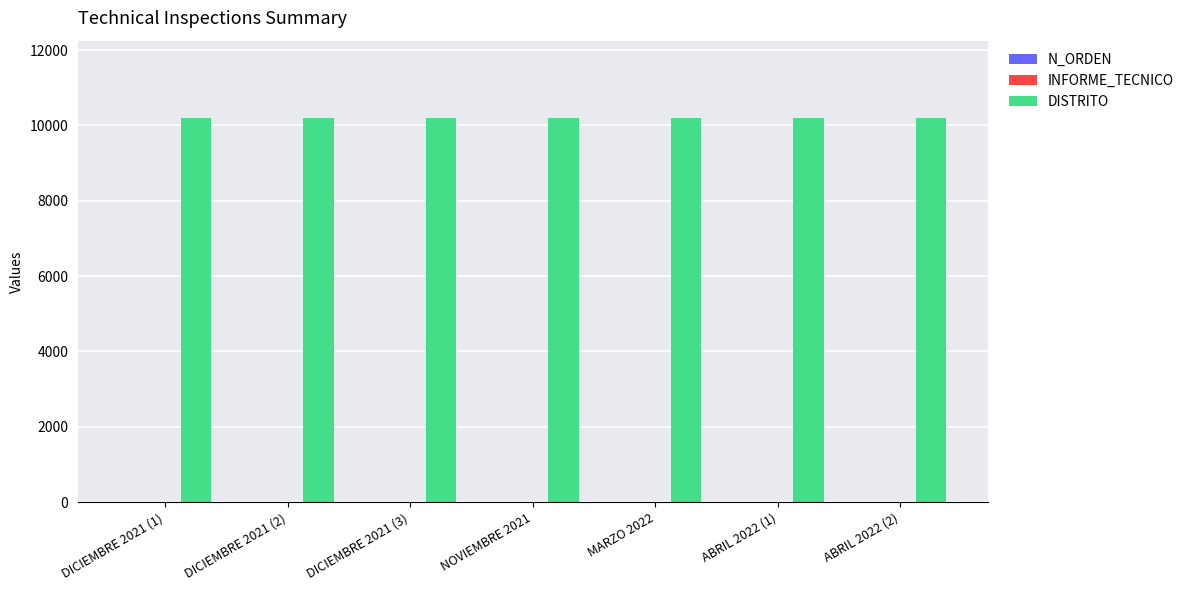

What is the highest value of the DISTRITO series?

10209